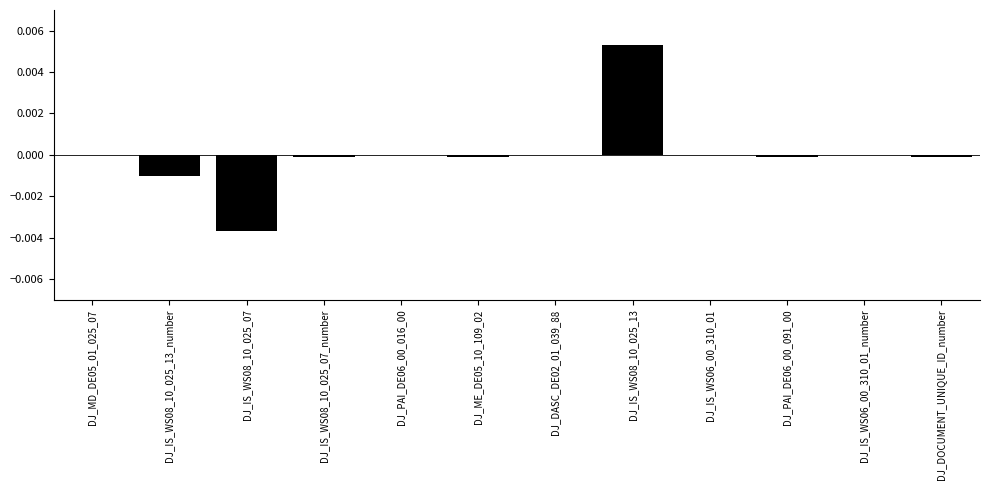

At which category does the chart reach its peak across all series?

DJ_IS_WS08_10_025_13